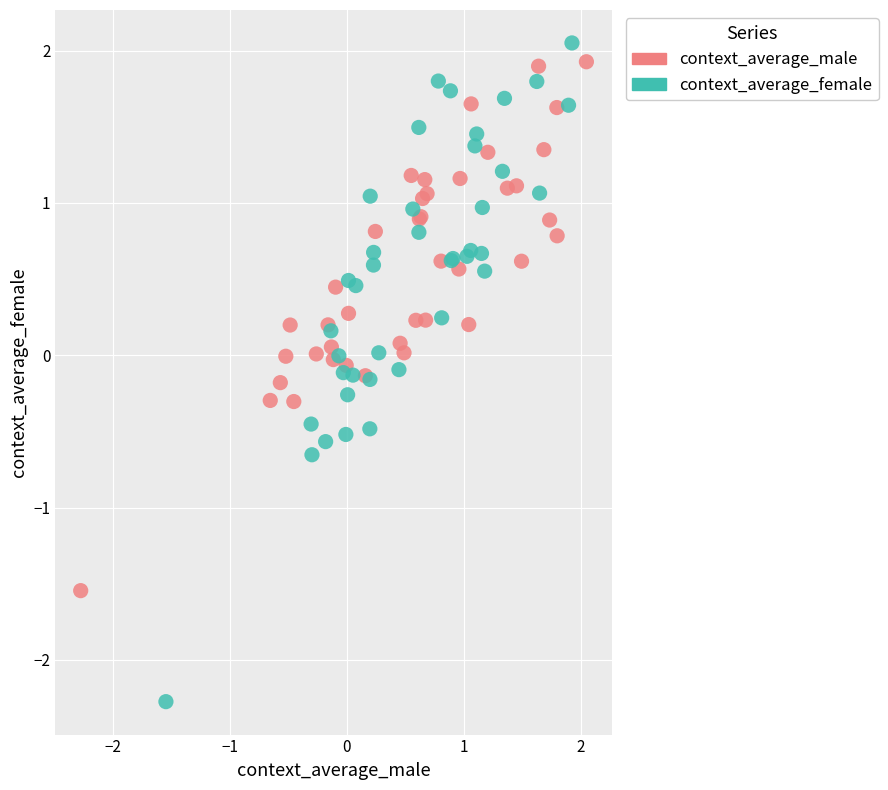

Which series contains the lowest Y value?

context_average_female